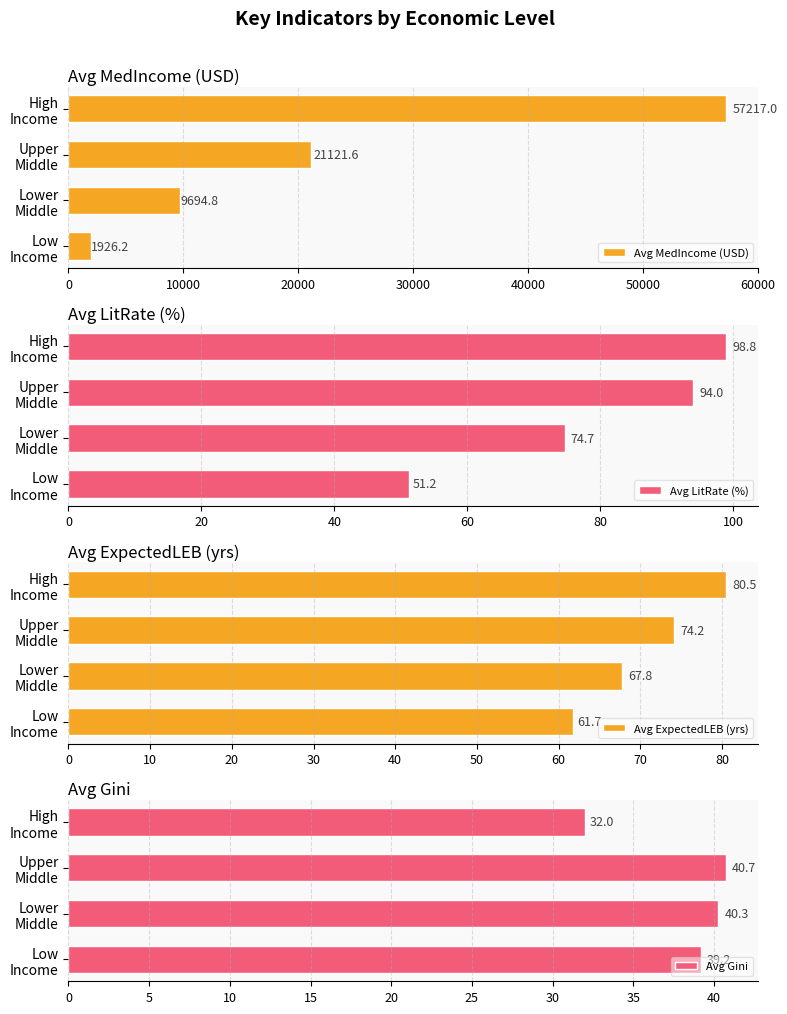

Reading right to left, extract all data points from this chart.

Avg MedIncome (USD): 57217.0	21121.6	9694.8	1926.2
Avg LitRate (%): 98.8	94.0	74.7	51.2
Avg ExpectedLEB (yrs): 80.5	74.2	67.8	61.7
Avg Gini: 32.0	40.7	40.3	39.2